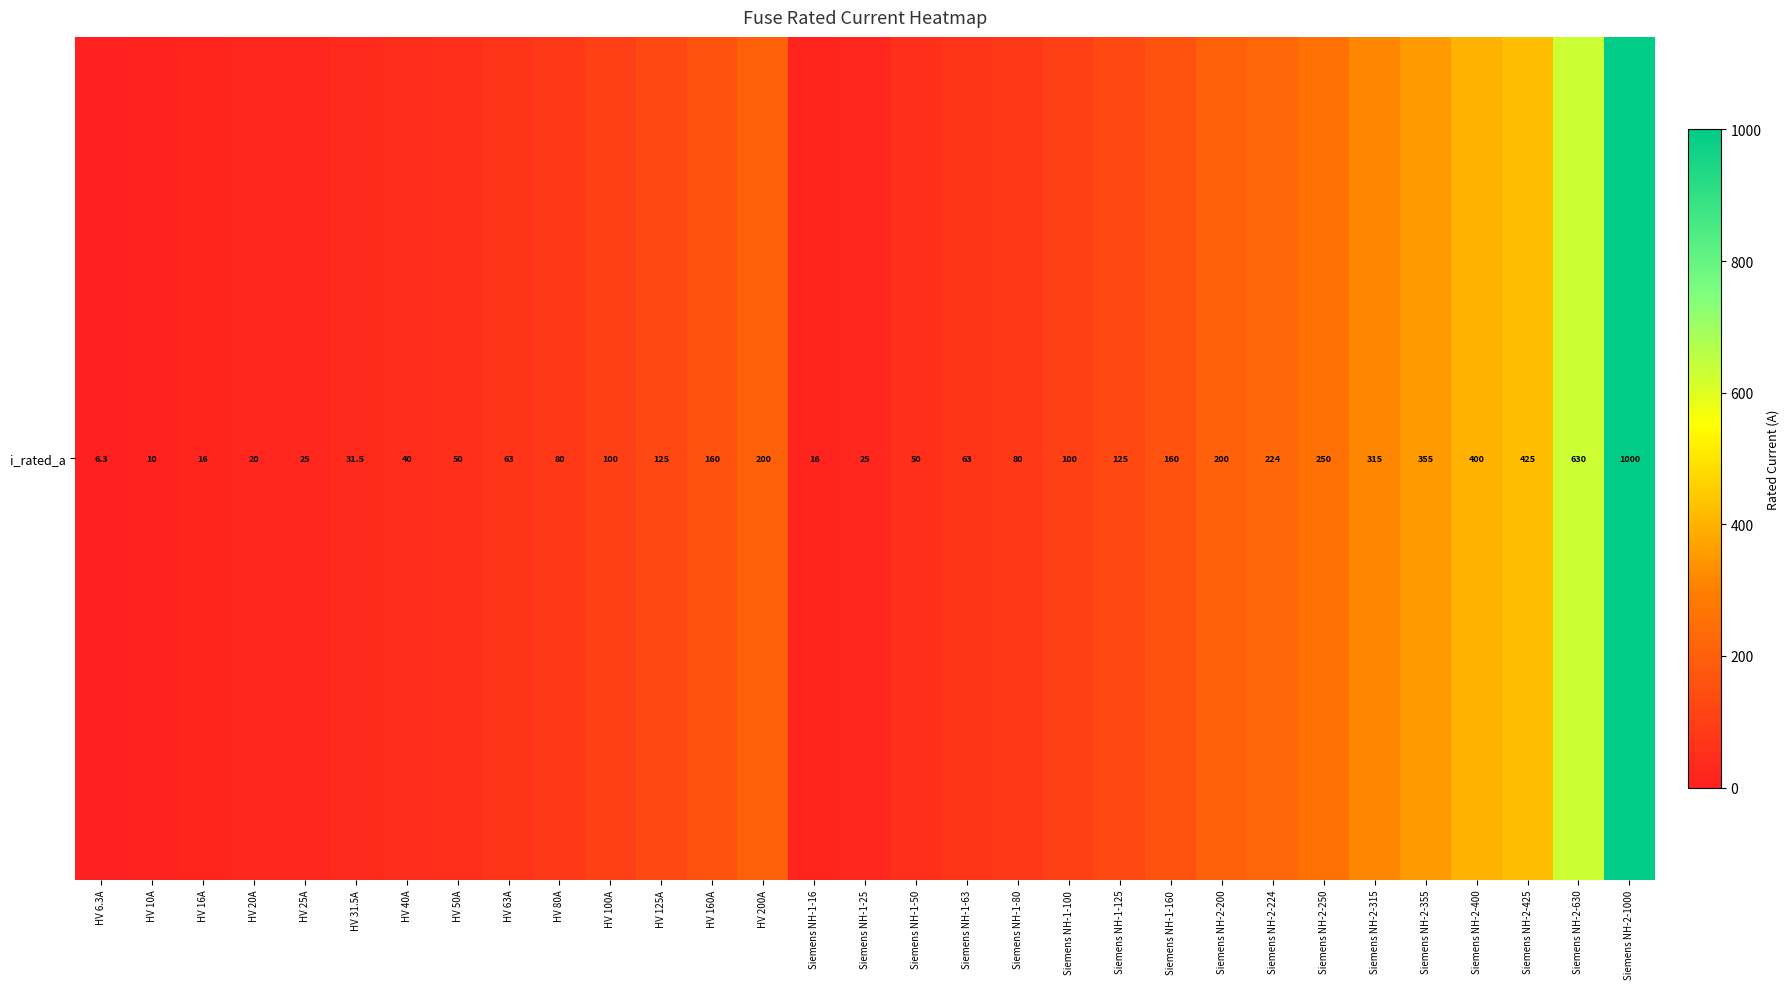

What is the maximum value shown in the chart?

1000.0